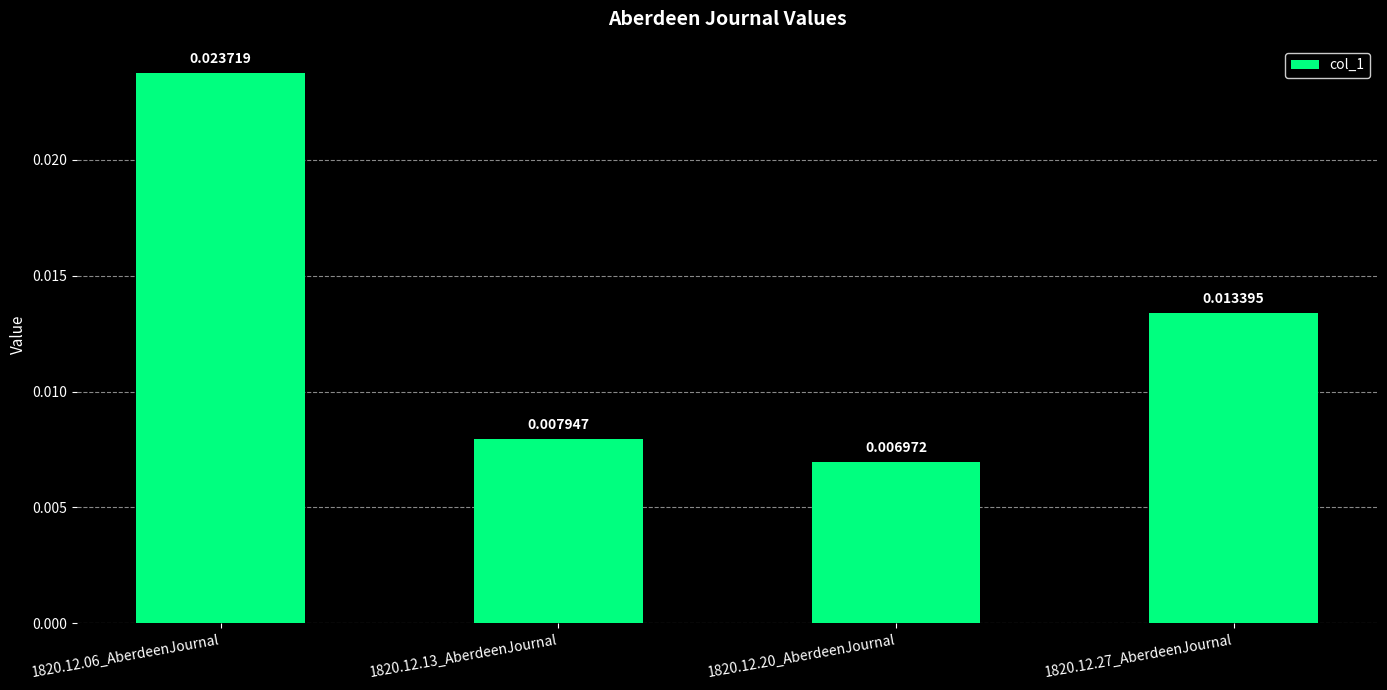

Between 1820.12.13_AberdeenJournal and 1820.12.20_AberdeenJournal, which is larger?

1820.12.13_AberdeenJournal